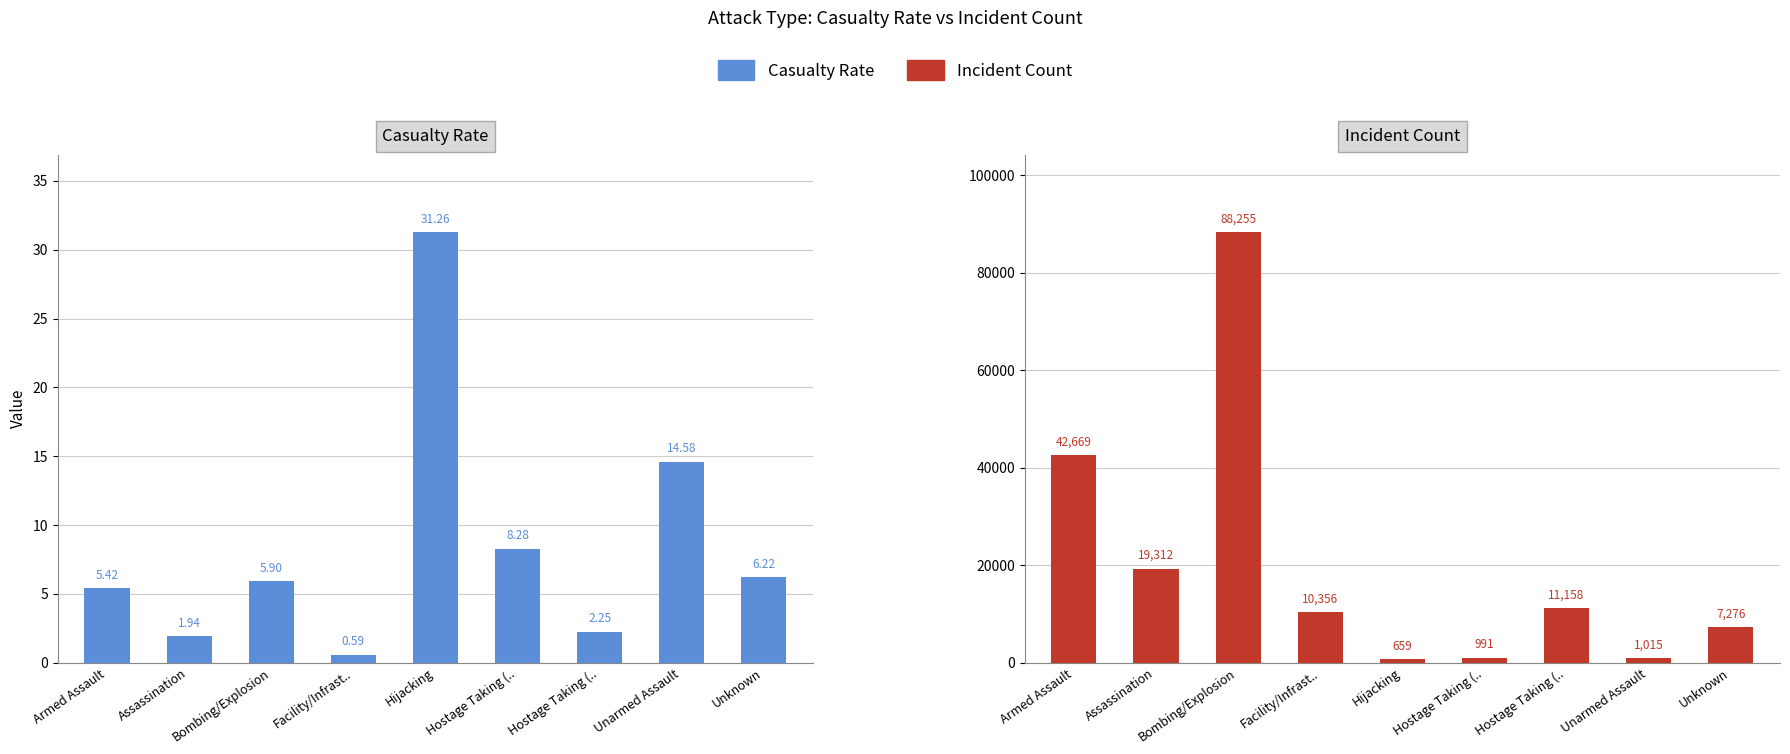

At which label does Casualty Rate reach its minimum?

Facility/Infrast..